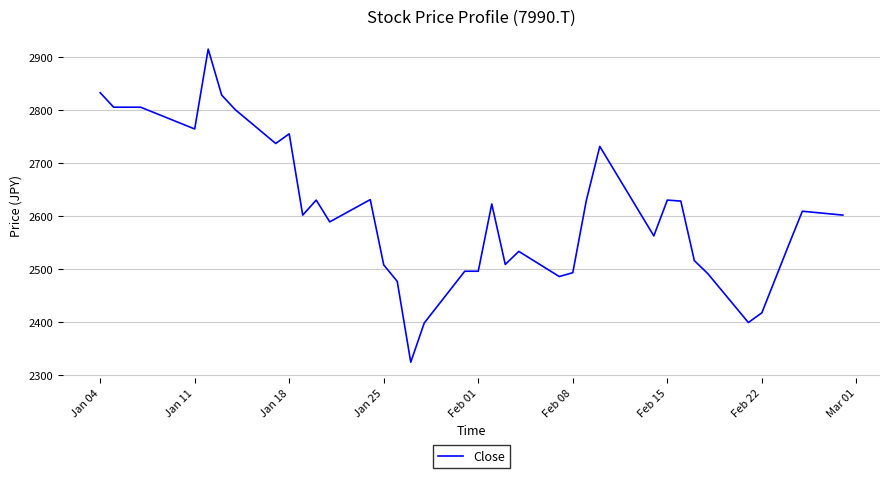

What is the minimum value shown in the chart?

2324.7